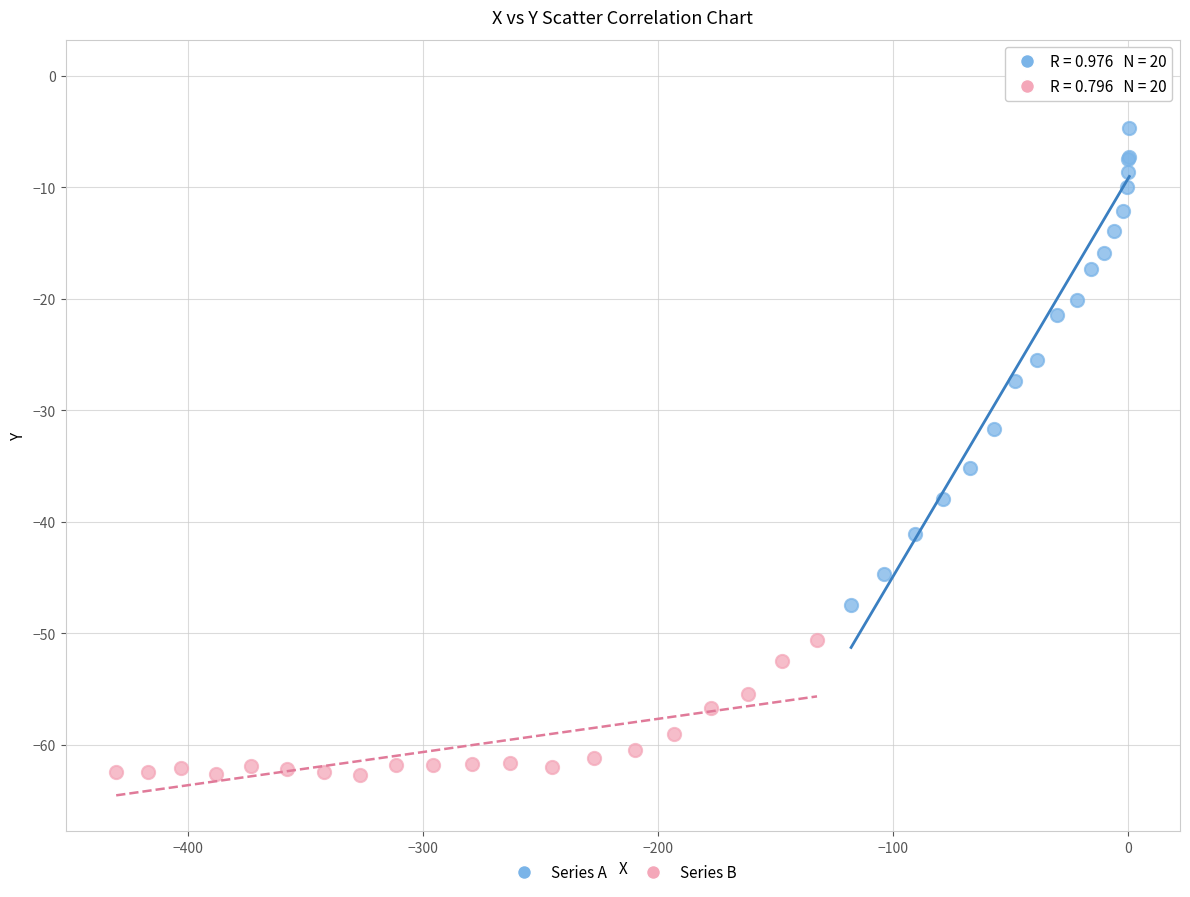

Which series contains the lowest Y value?

Series B